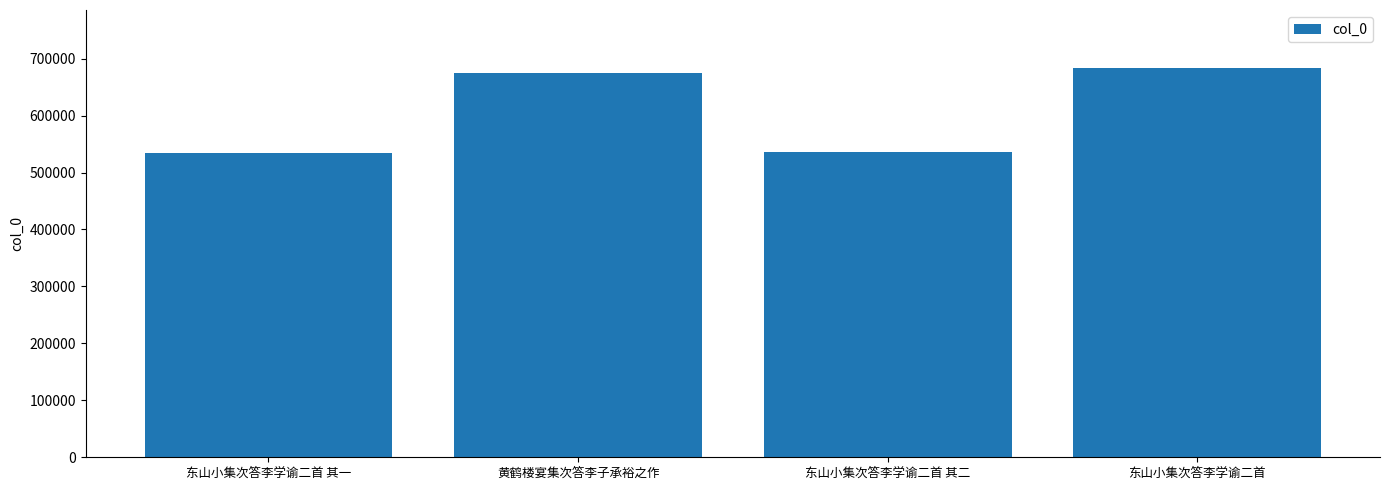

What is the smallest value displayed?

535168